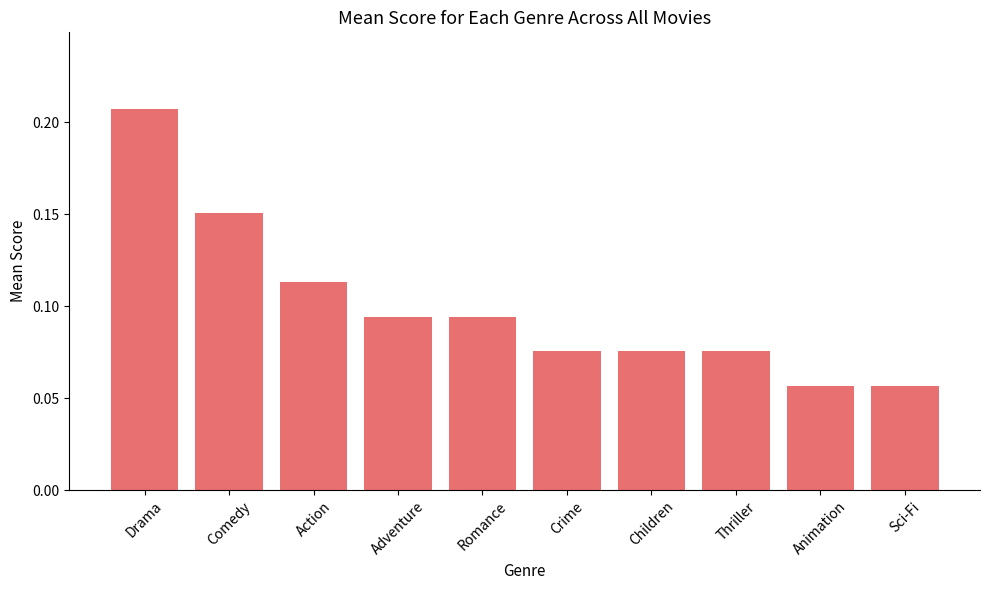

What is the sum of all values?

1.0